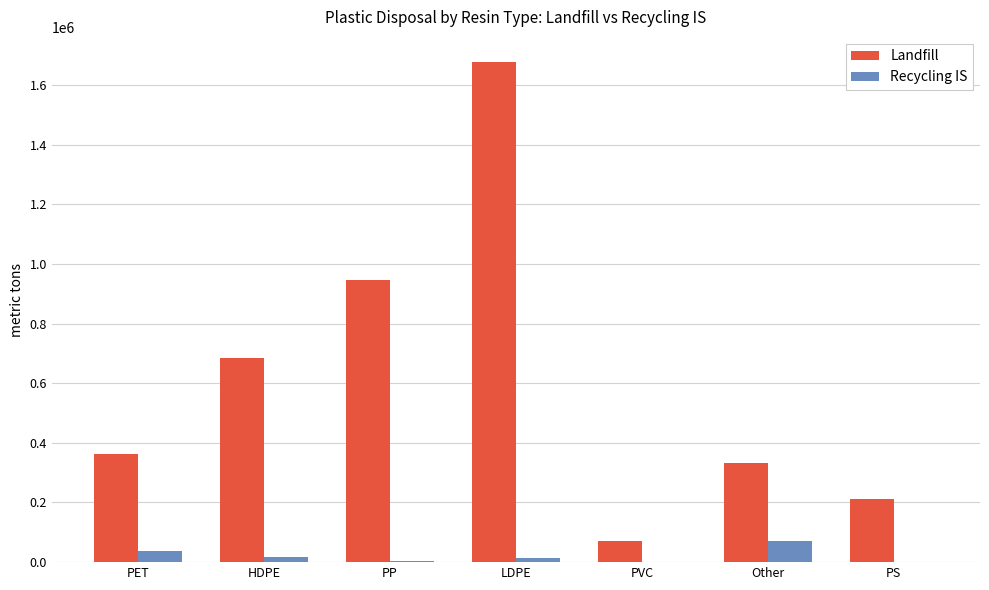

Which label corresponds to the largest value in the chart?

LDPE